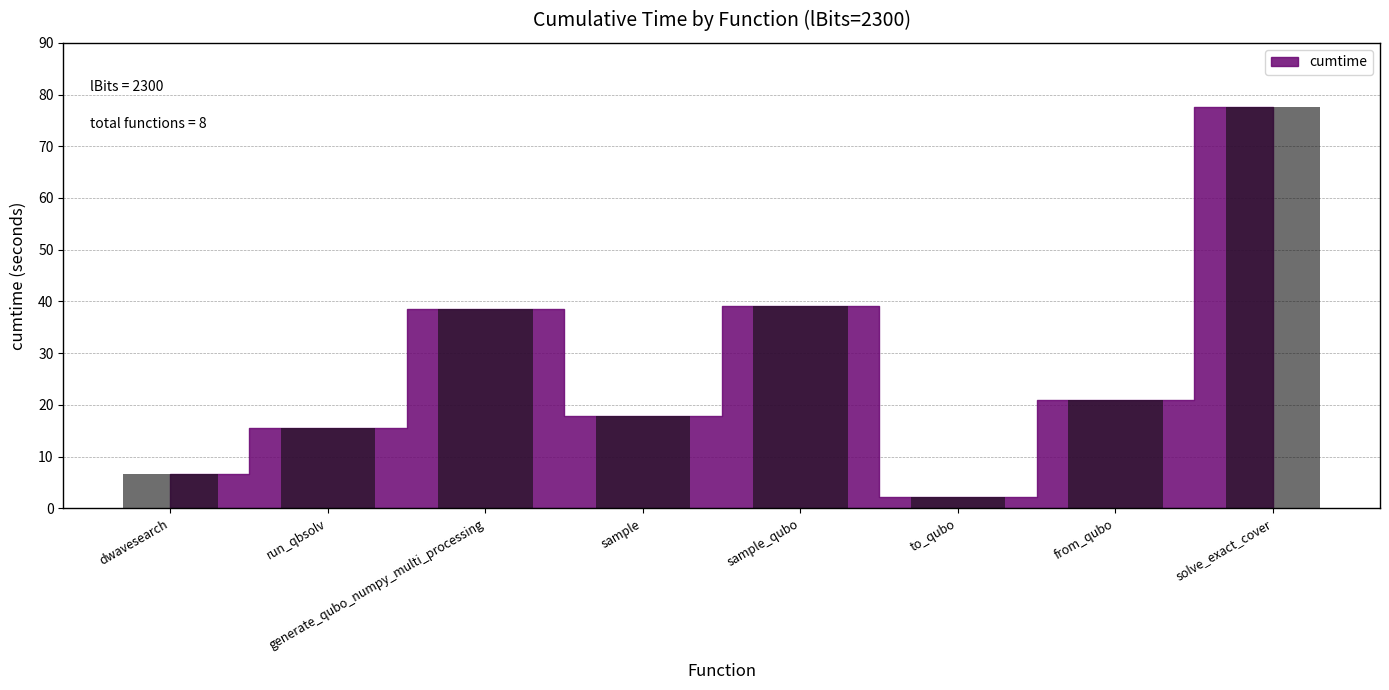

What is the label of the 5th bar from the right?

sample